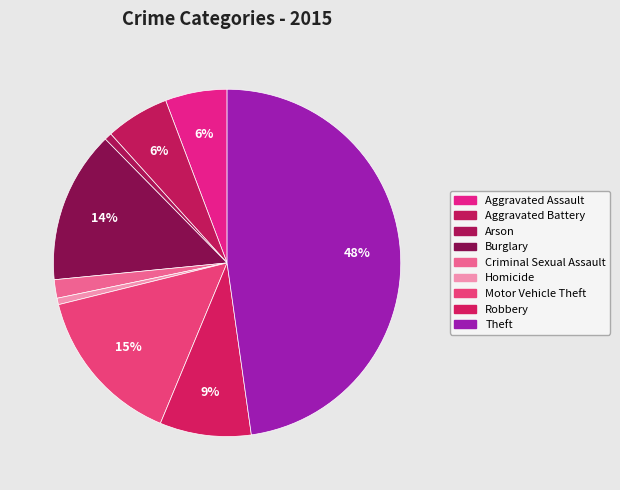

Does any single category account for the majority?

No